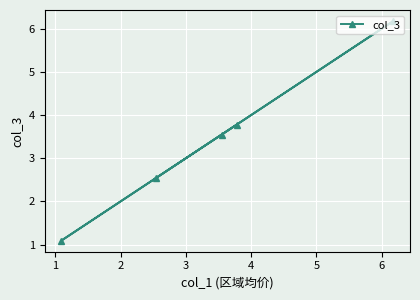

How many lines are shown in the chart?

1